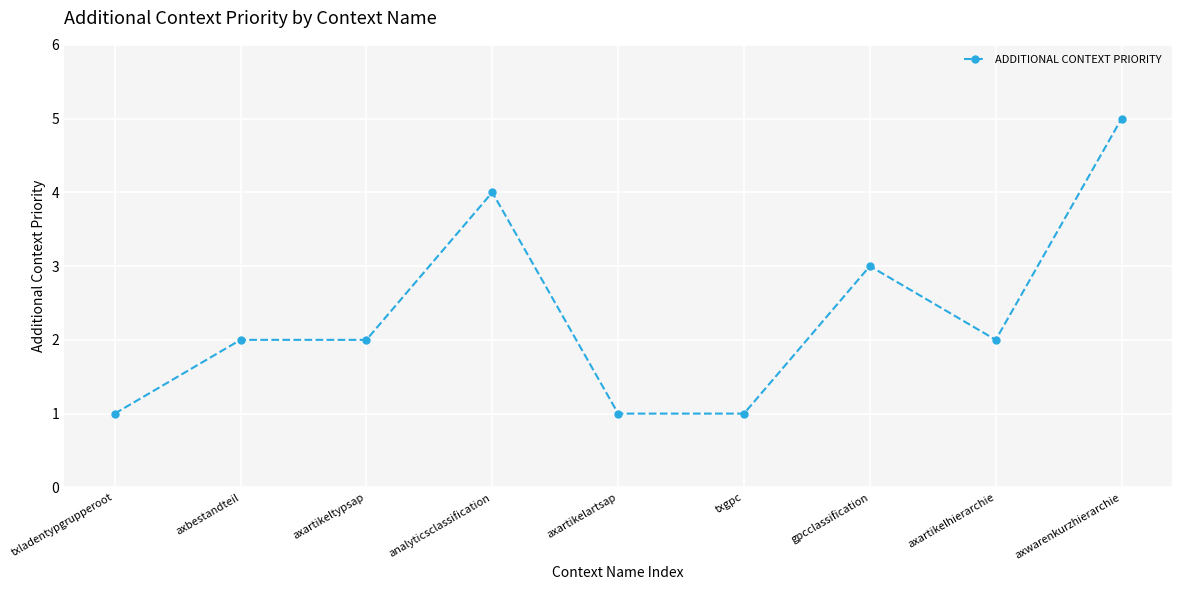

At which label is the value closest to 3?

gpcclassification